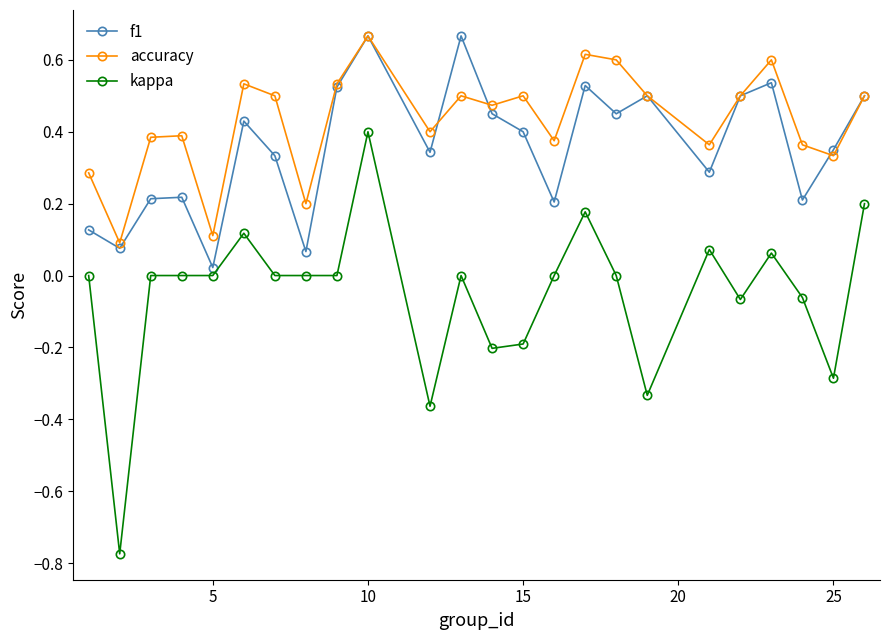

In f1, how many points are higher than both neighbors (excluding endpoints)?

7